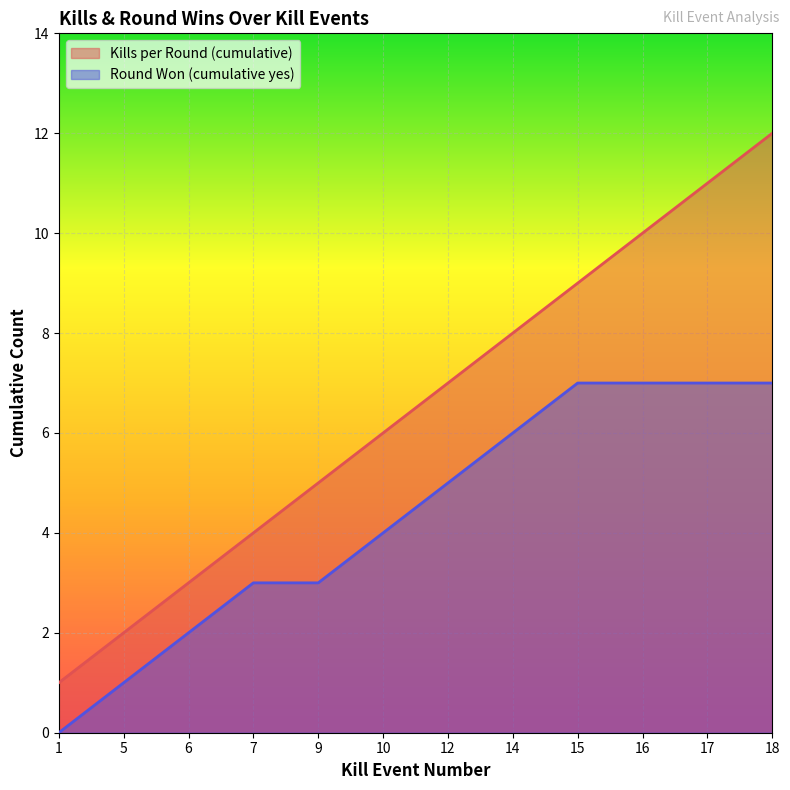

True or false: Kills per Round (cumulative) and Round Won (cumulative yes) intersect in this chart.

False